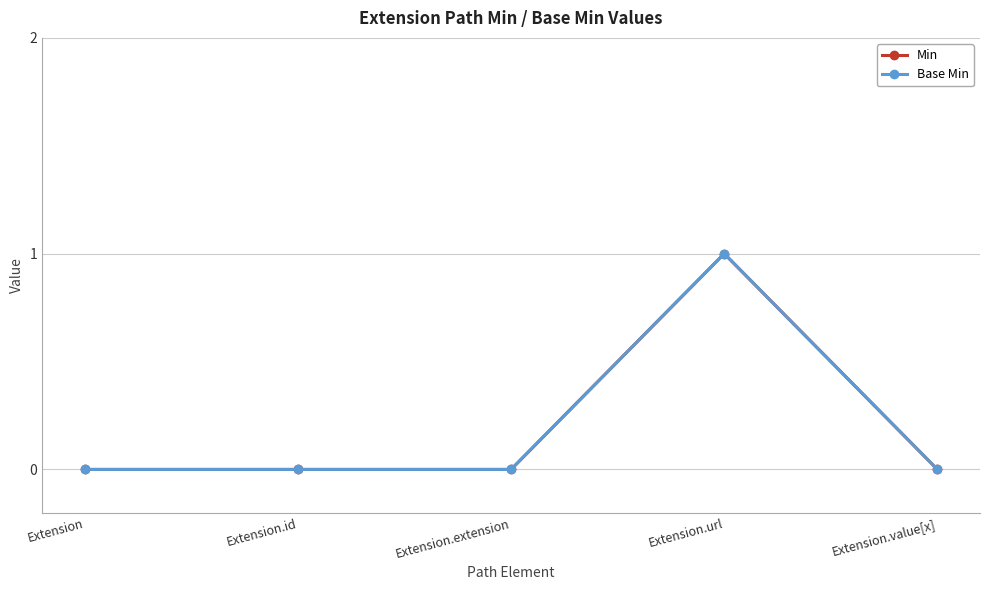

Reading right to left, transcribe all the data shown in this chart.

Min: 0	1	0	0	0
Base Min: 0	1	0	0	0